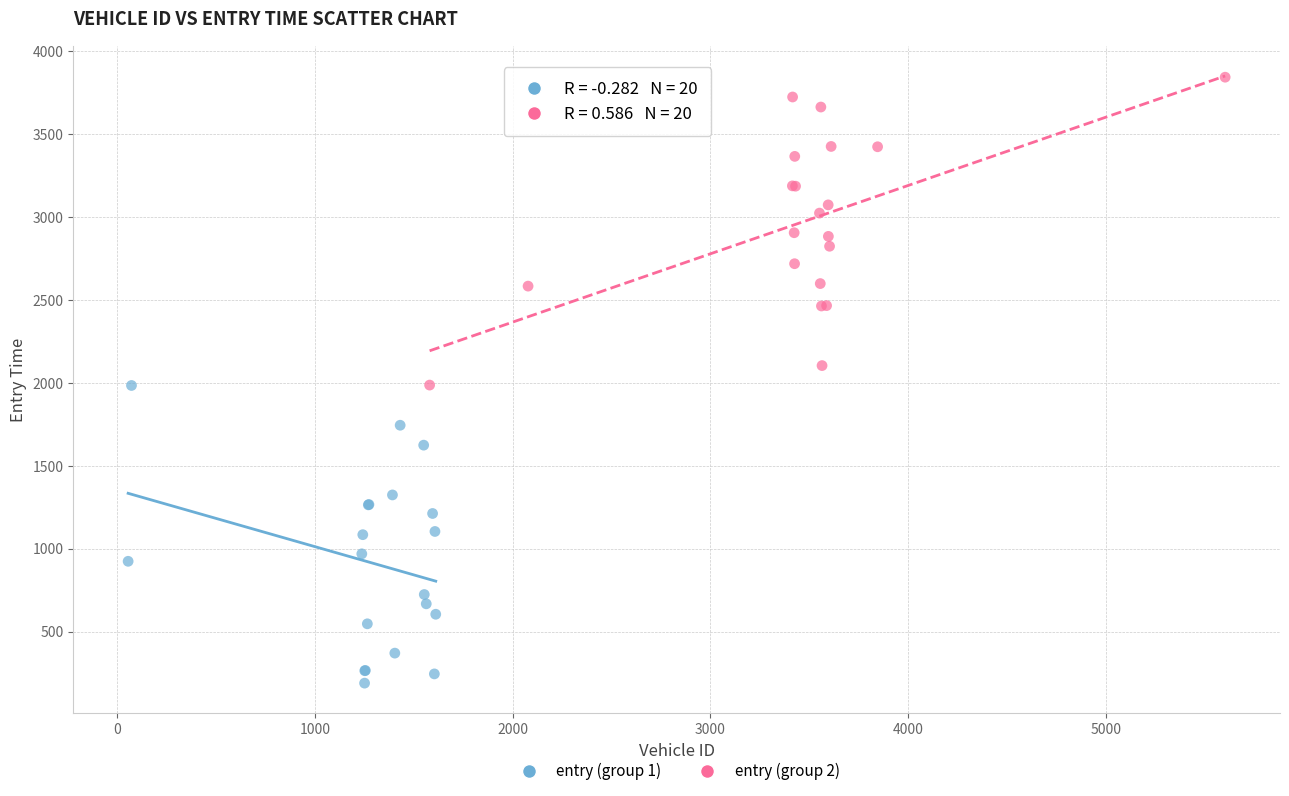

Which series reaches the minimum Y coordinate?

entry (group 1)